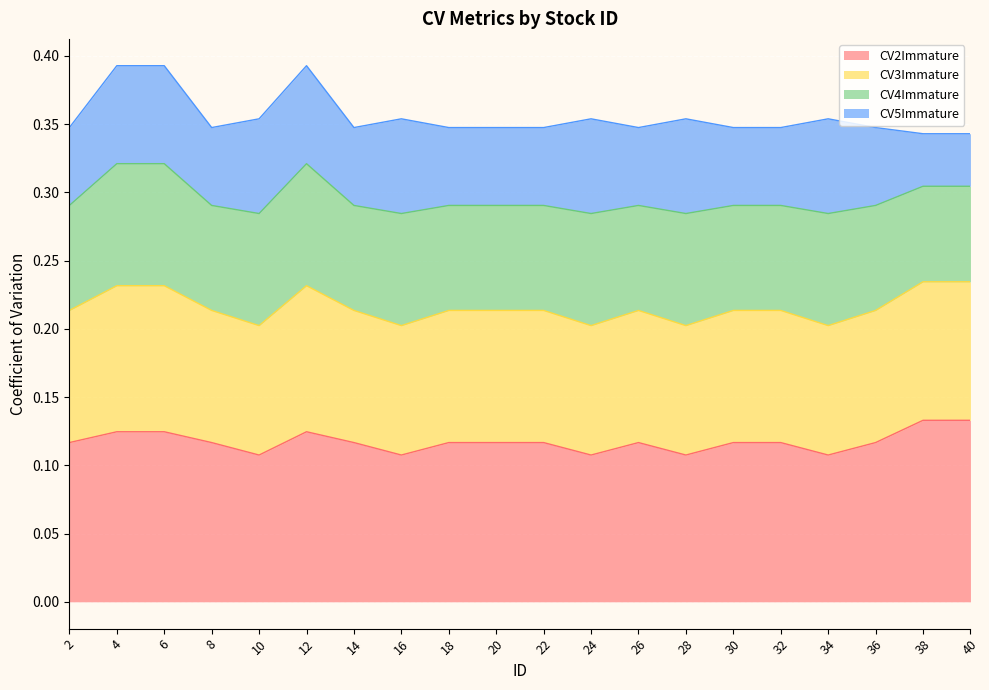

What is the sum of the CV2Immature values at 10 and 28?

0.2